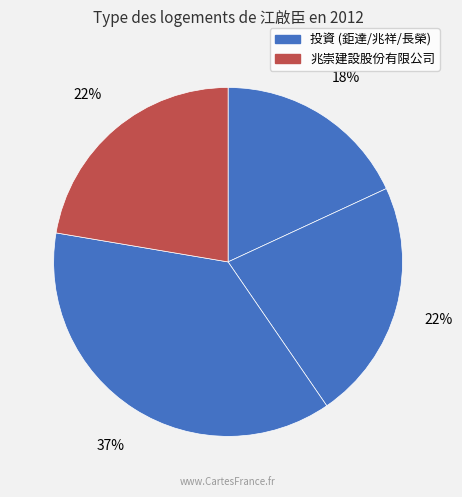

Count the number of slices in the pie.

4